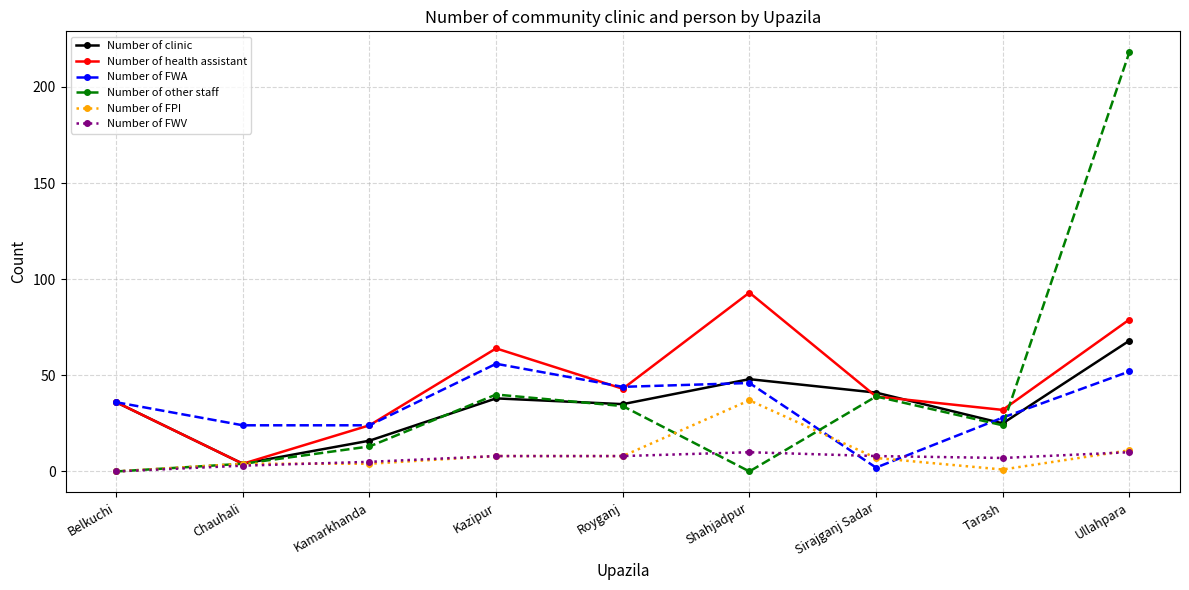

Read the Number of clinic value at Ullahpara, to the nearest 10.

70